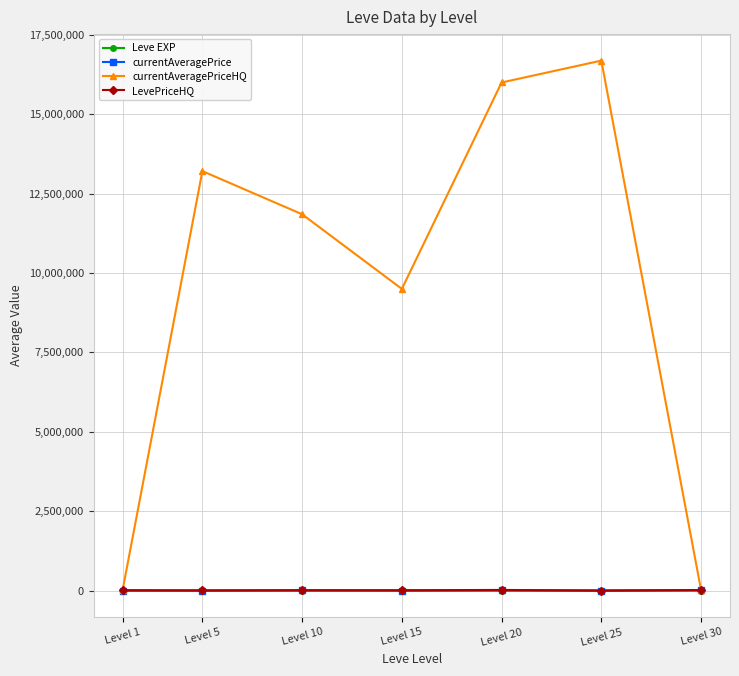

True or false: LevePriceHQ has more than 0 points higher than both neighbors.

True